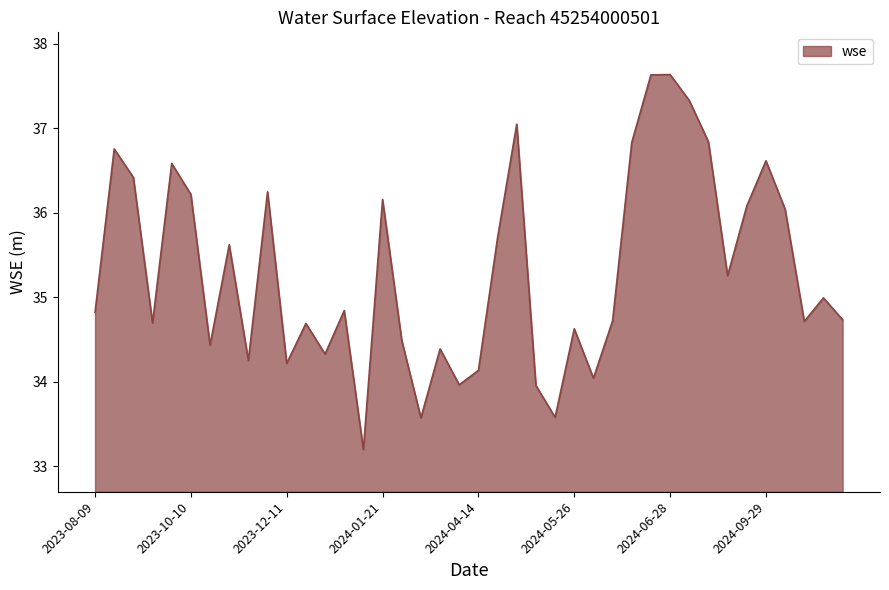

What is the greatest value displayed?

37.6